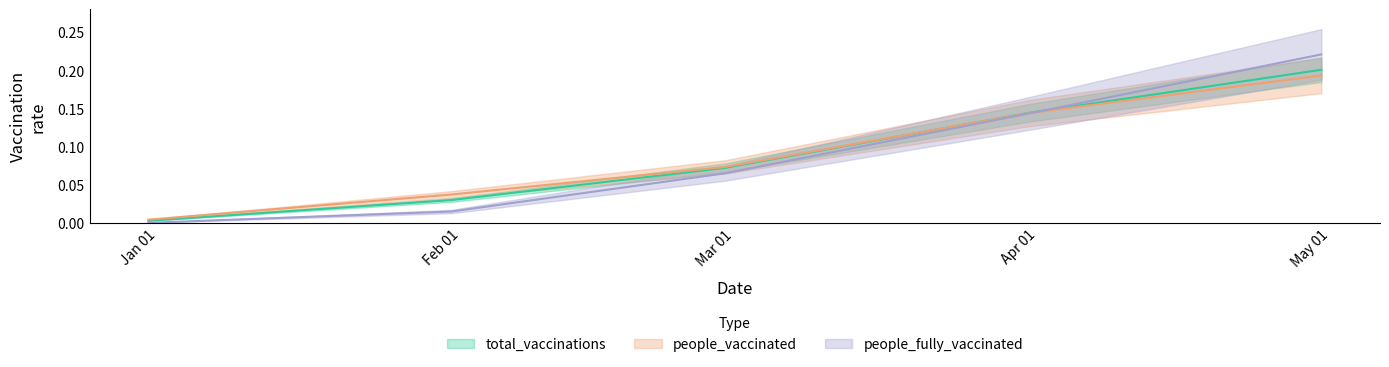

Which series has the largest total across all categories?

people_vaccinated